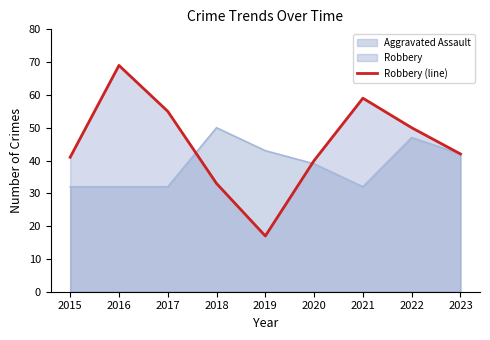

At which label does the data first exceed 42?

2016